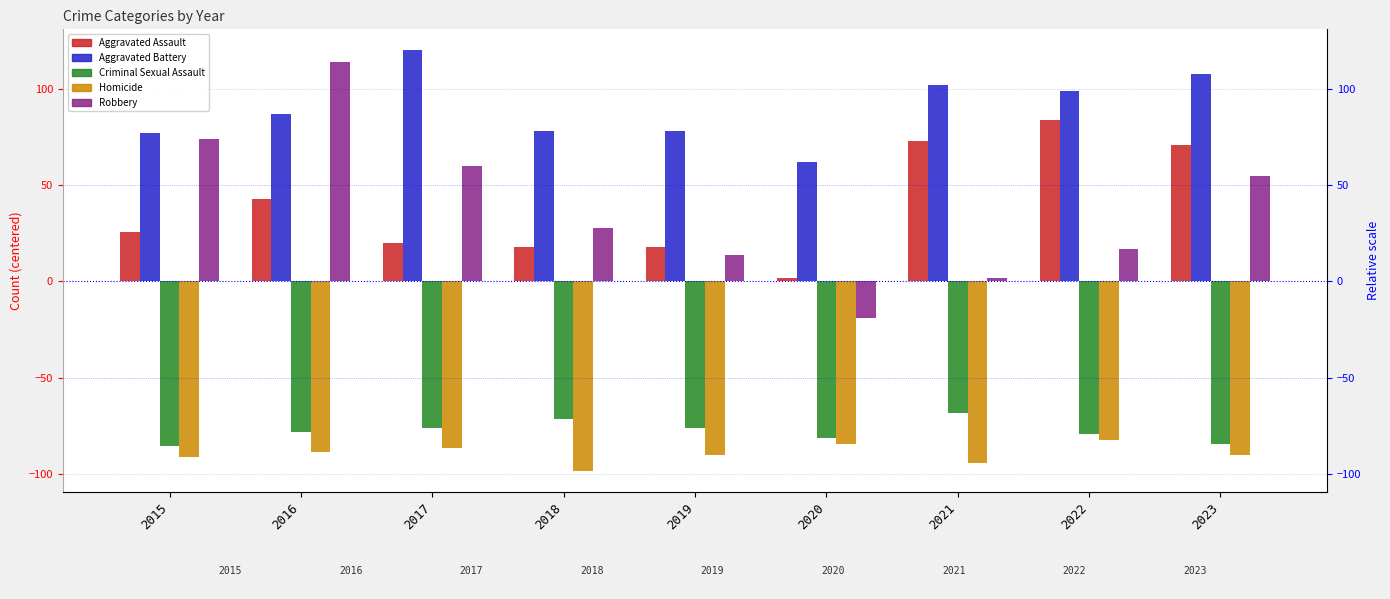

How many negative values does the Robbery series have?

1